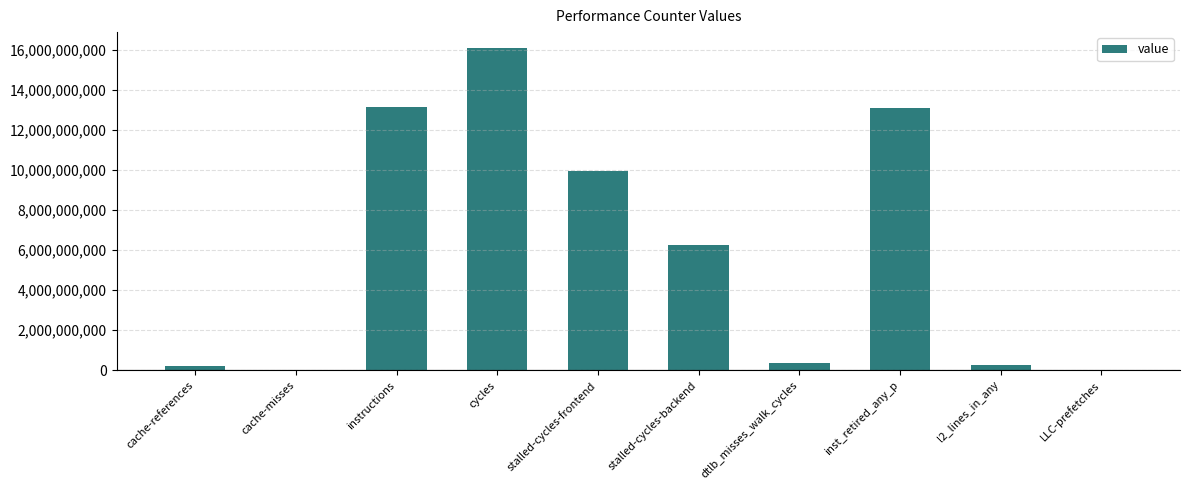

At which category does the chart reach its peak across all series?

cycles